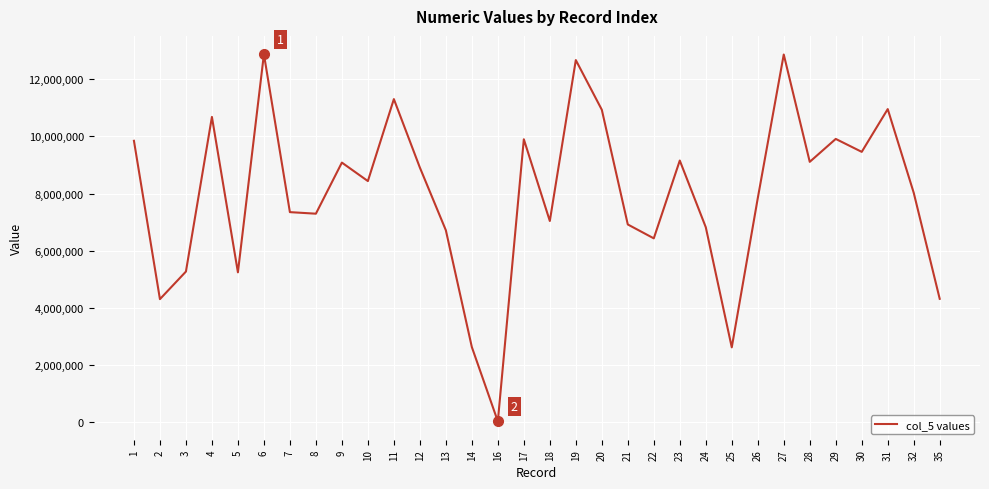

Where does the data first go above 8437859?

1